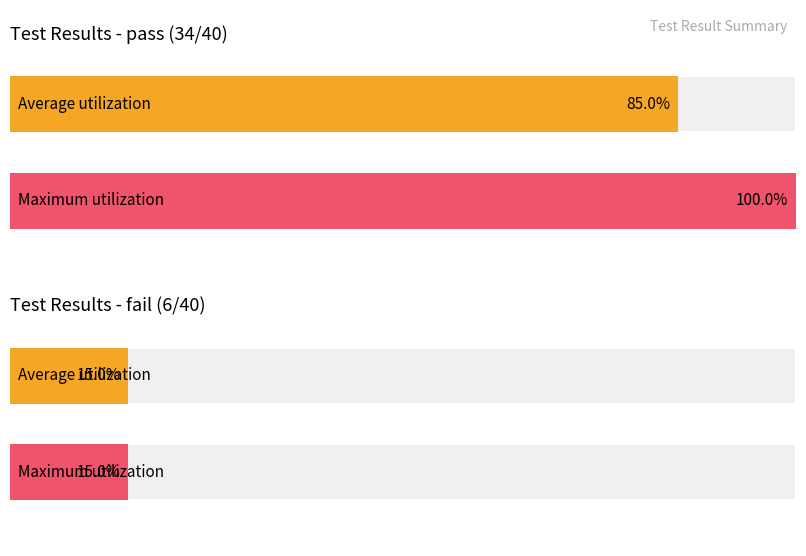

Count the fail values in the range 6 to 189.

2